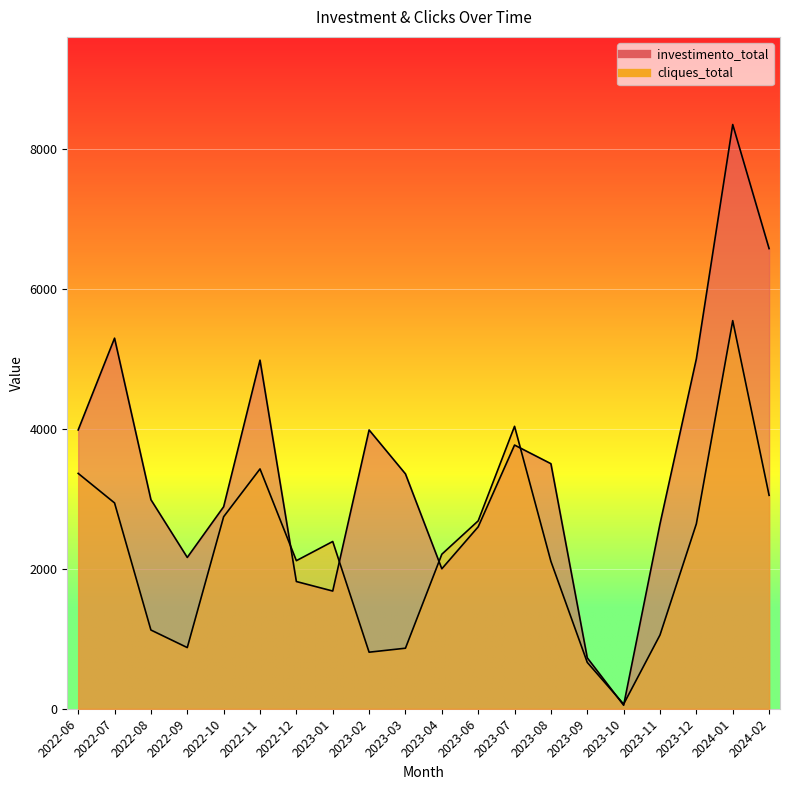

What is the sum of the investimento_total values at 2023-10 and 2023-01?

1732.0